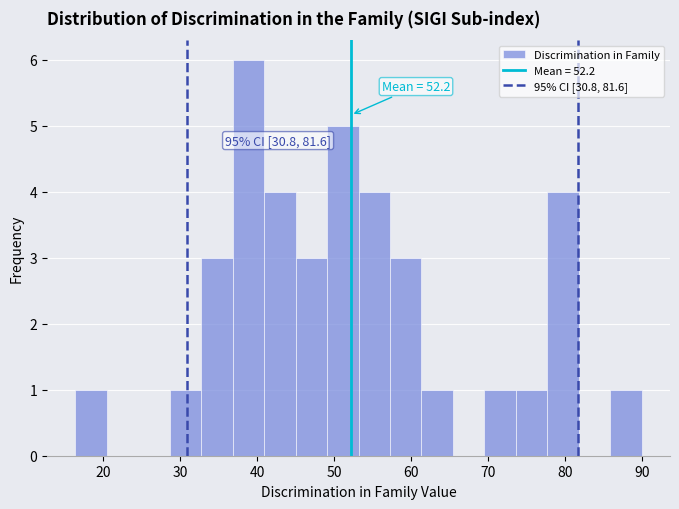

Which range on the x-axis has the tallest bar?

37 to 41